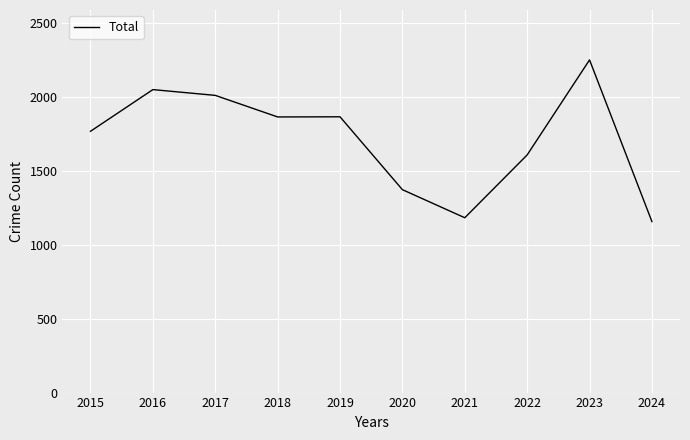

Is it true that the value at 2018 is 1220?

False